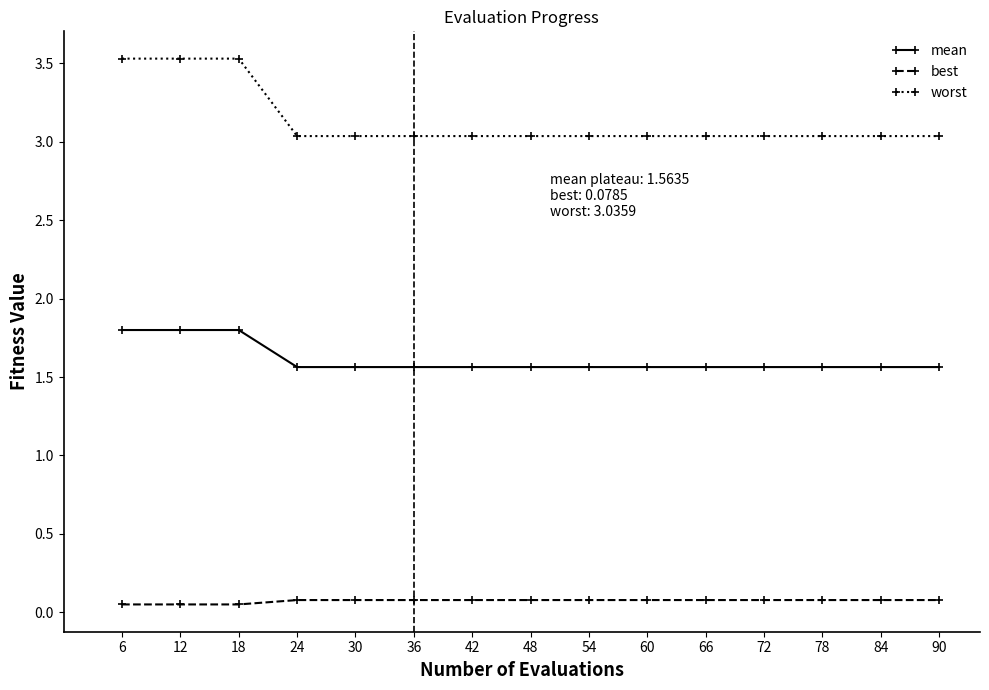

Which series has the largest range (max minus min)?

worst